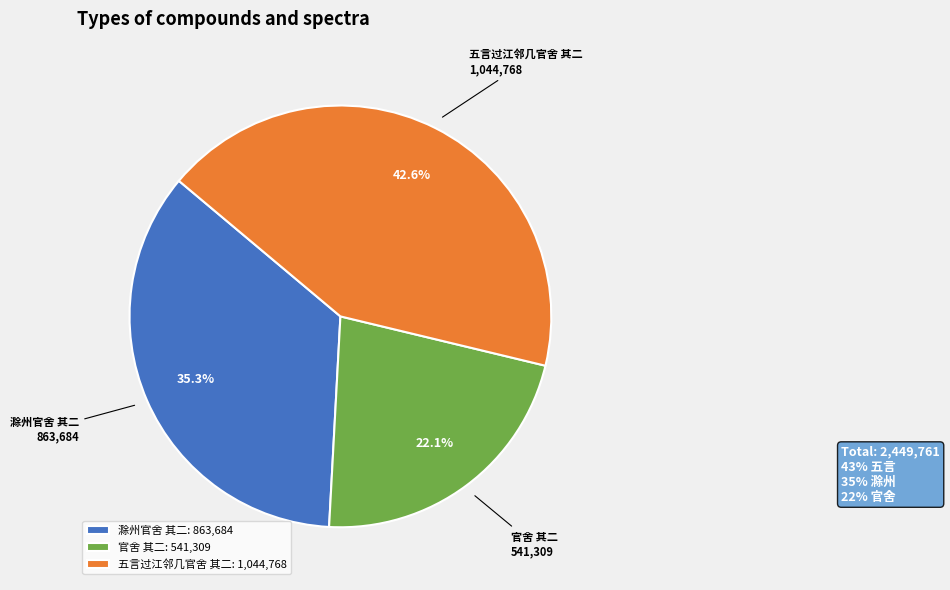

Which slice is the smallest?

官舍 其二